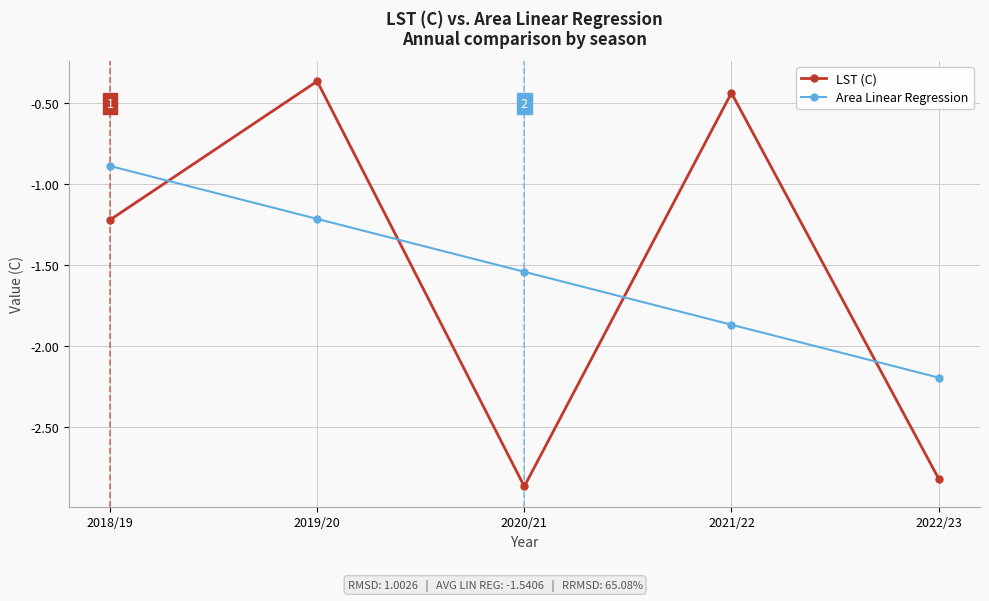

True or false: LST (C) and Area Linear Regression cross at least once.

True